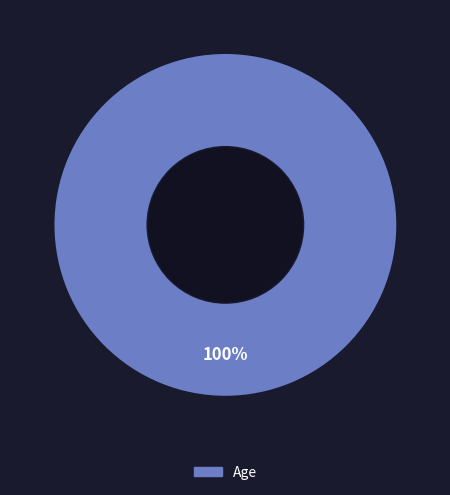

Is there a majority slice in this chart?

Yes